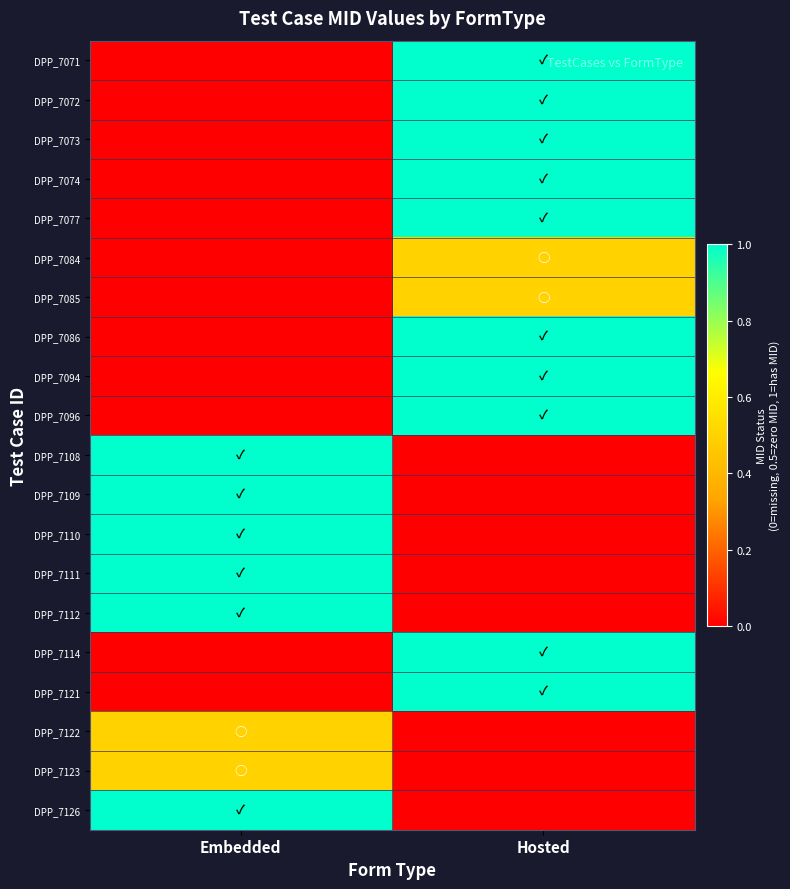

Which series has the largest total across all categories?

DPP_7071